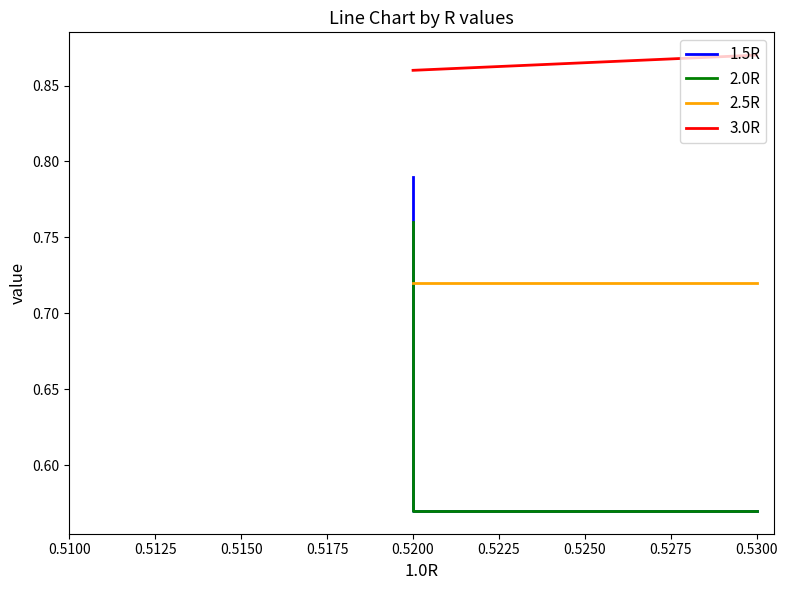

What is the value of the 1.5R point at the 1st from the left?

0.8